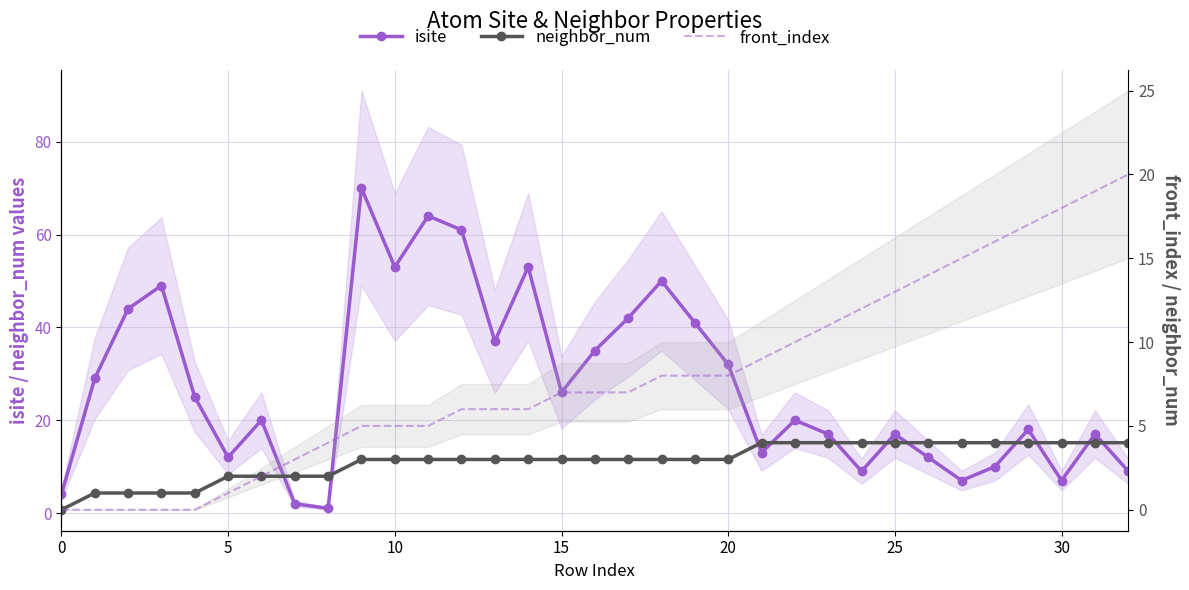

What is the label of the 6th point from the right?

27